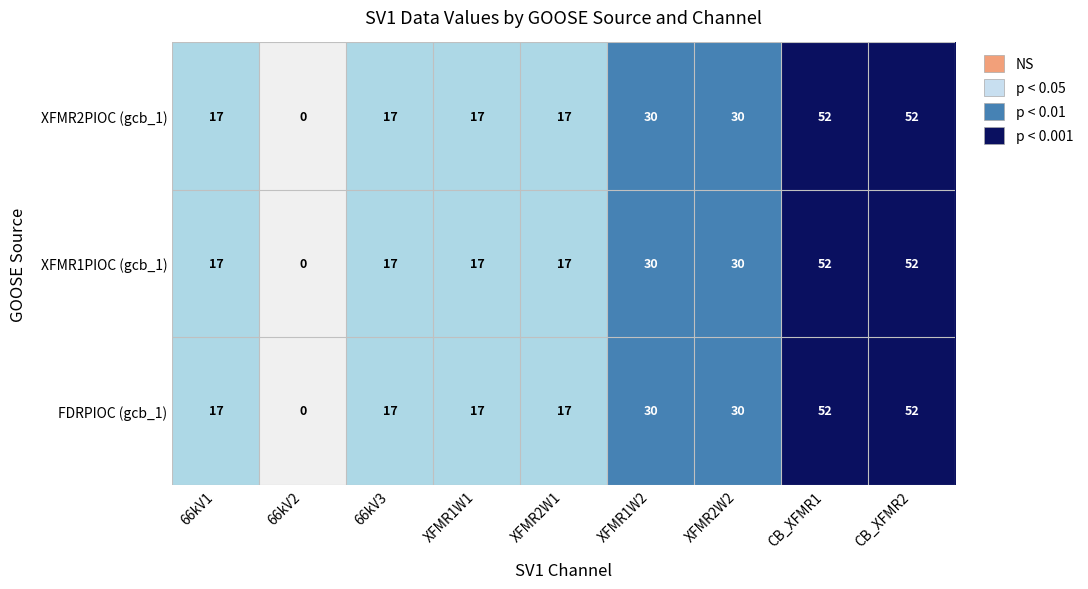

What is the greatest value displayed?

52